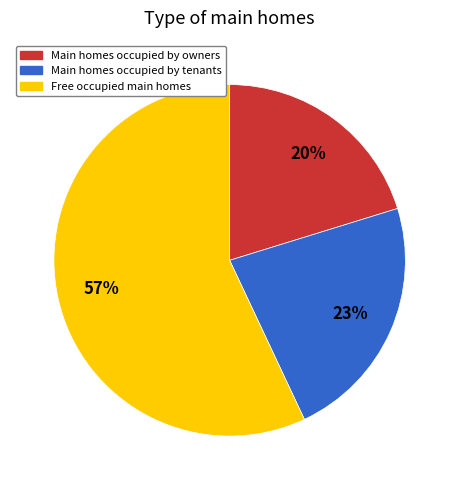

To the nearest percent, what is the average slice percentage?

33%